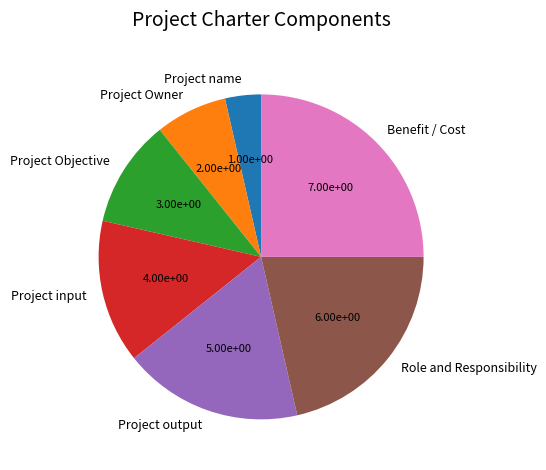

The Project Objective slice represents 11% of the pie. True or false?

True